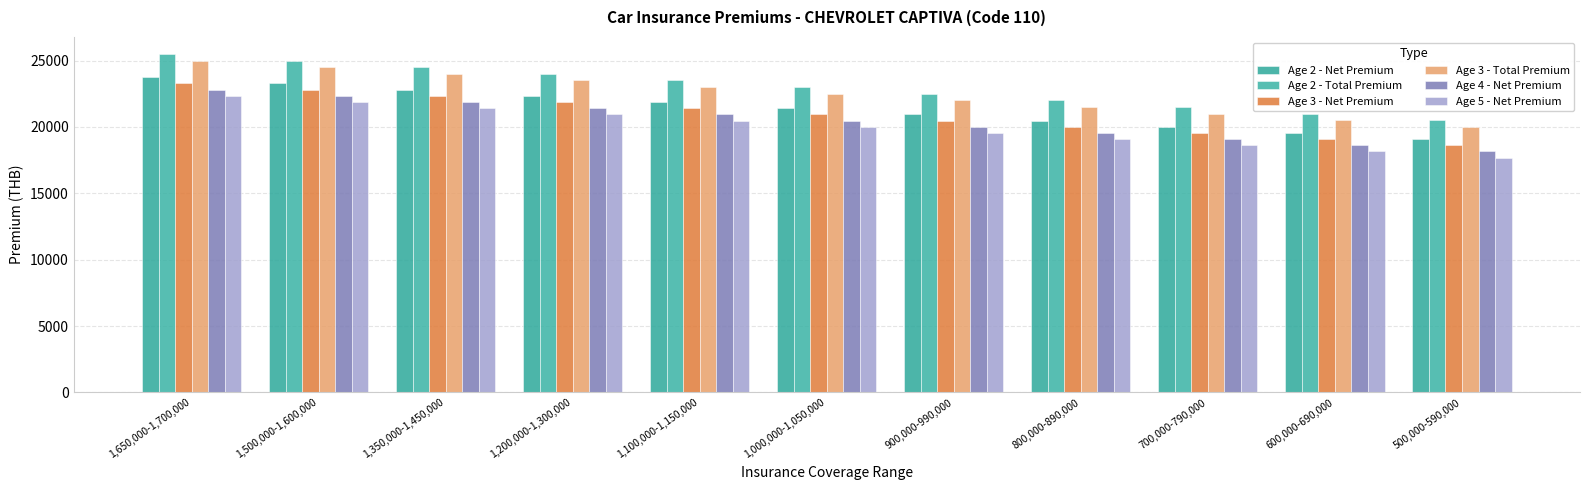

Between 1,200,000-1,300,000 and 600,000-690,000, which series saw the biggest shift?

Age 2 - Total Premium